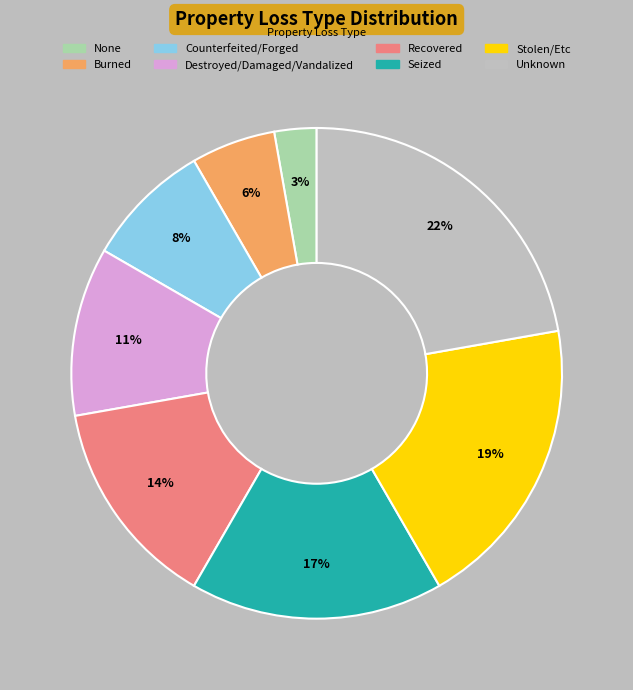

Which category has the smallest portion of the pie?

None